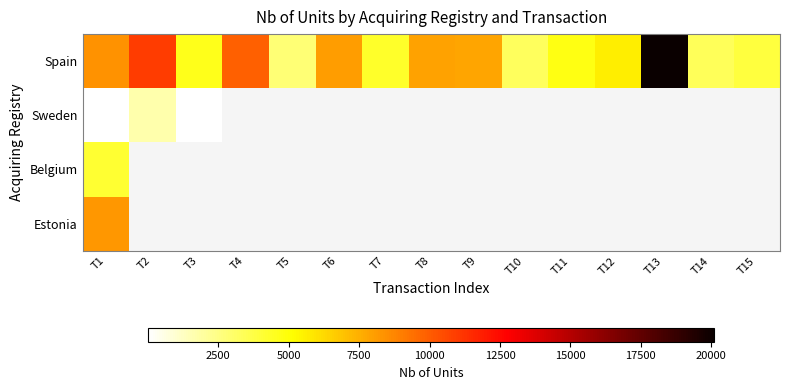

What is the average value of the Spain series?

7037.7